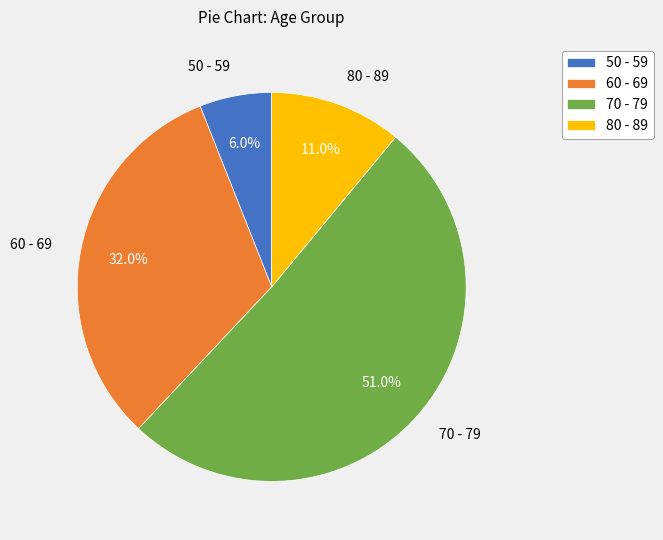

What percentage do 80 - 89 and 70 - 79 together represent?

62.0%